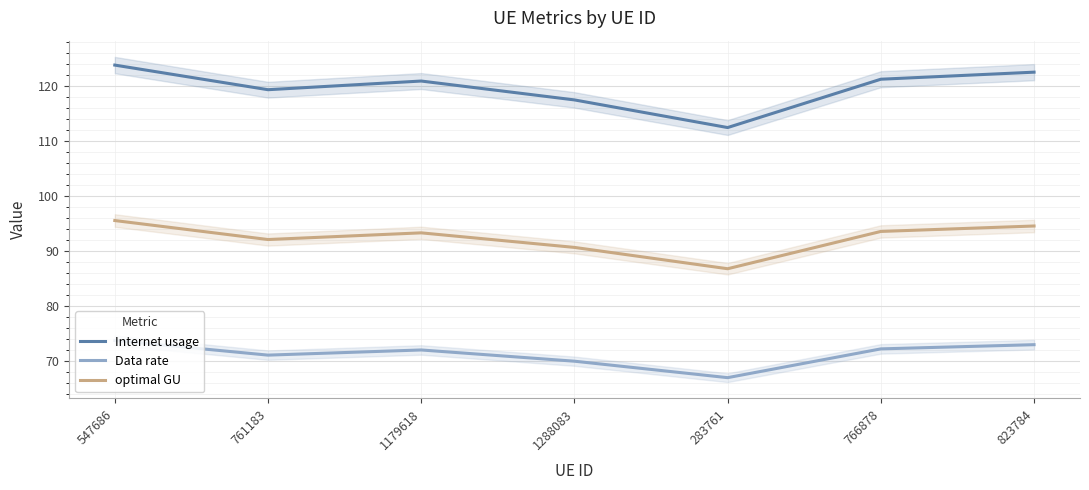

What is the minimum value for optimal GU?

86.7